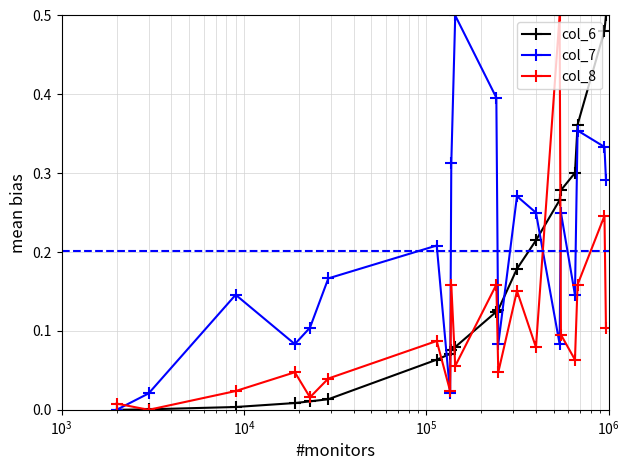

Which series has the largest total across all categories?

col_7